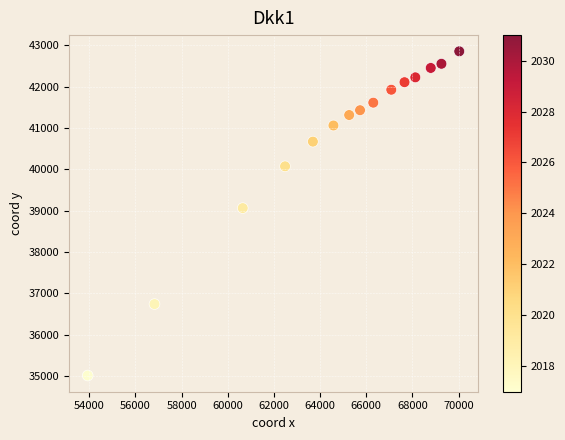

What Y value in the scatter plot is closest to 38933?

39062.0